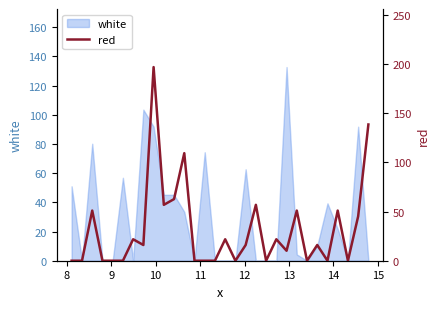

What is the maximum value for white?

132.7